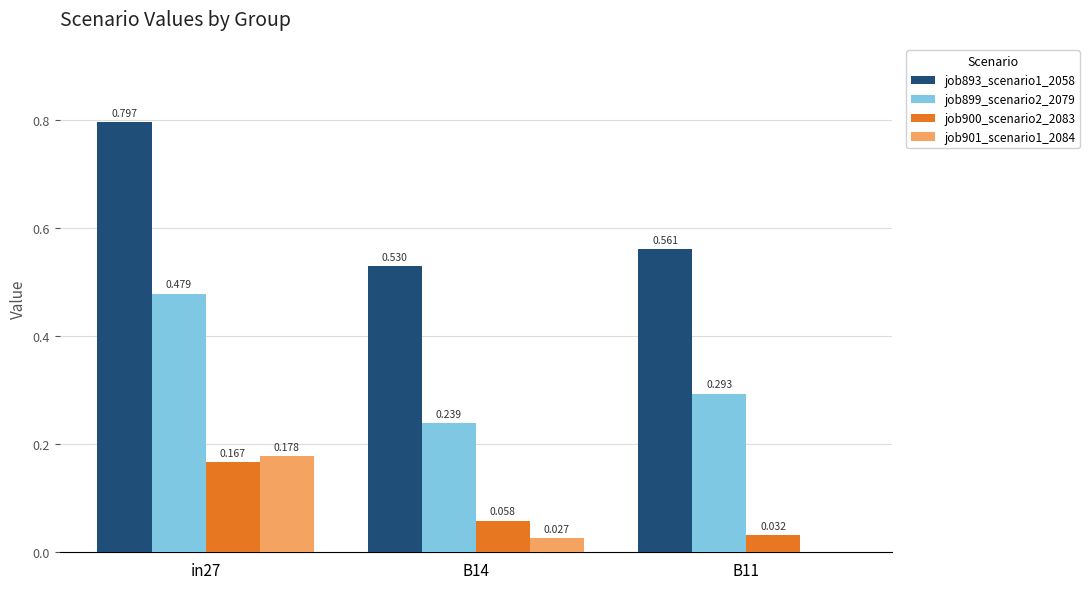

Is the value of job899_scenario2_2079 at B11 greater than the value of job901_scenario1_2084 at in27?

Yes